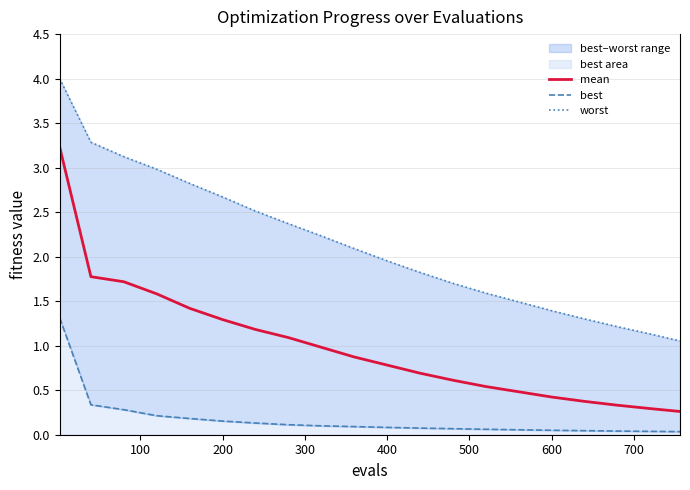

How many lines are shown in the chart?

3